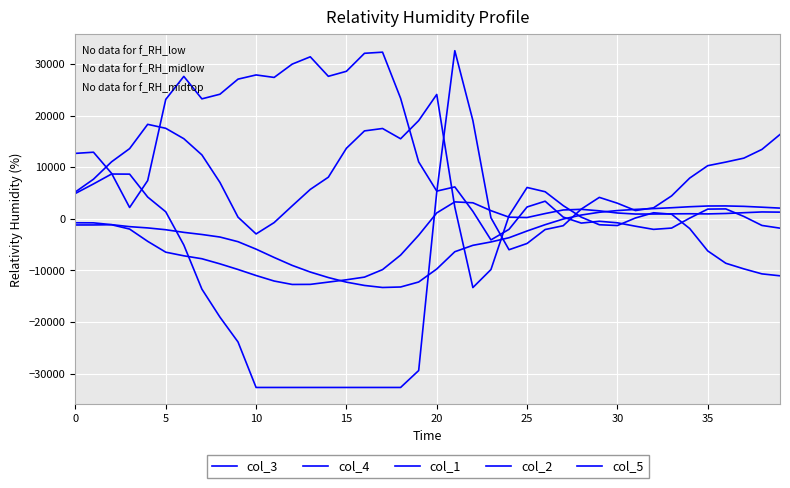

Does the chart have visible grid lines?

Yes